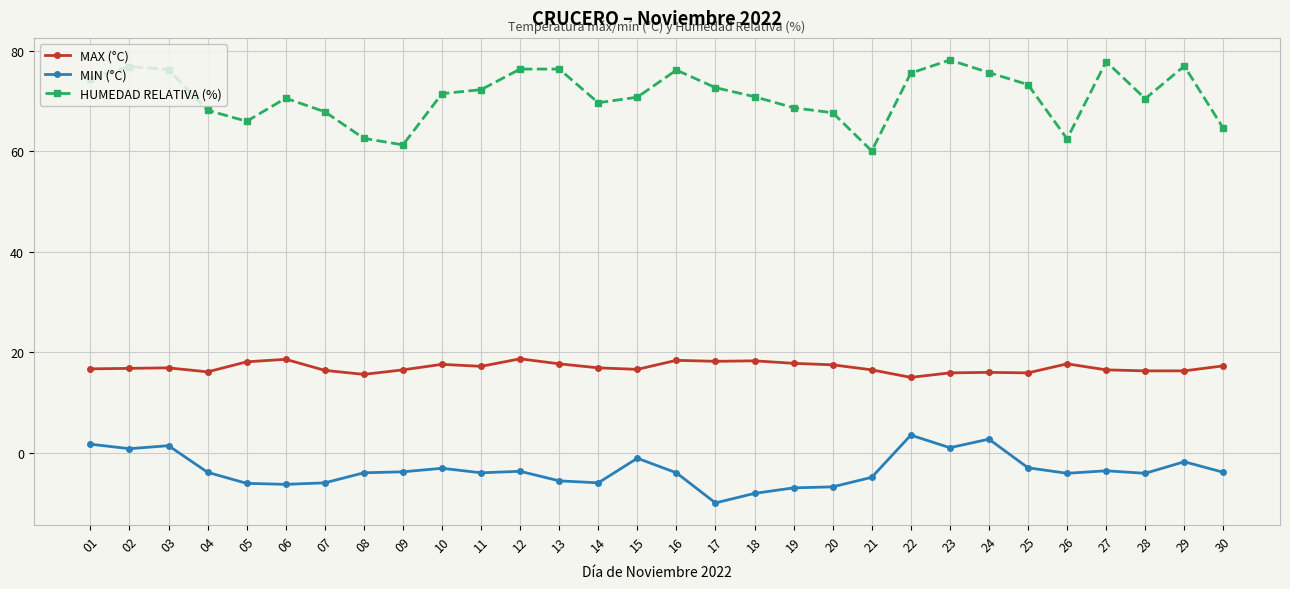

What value does the HUMEDAD RELATIVA (%) series have at 25?

73.3